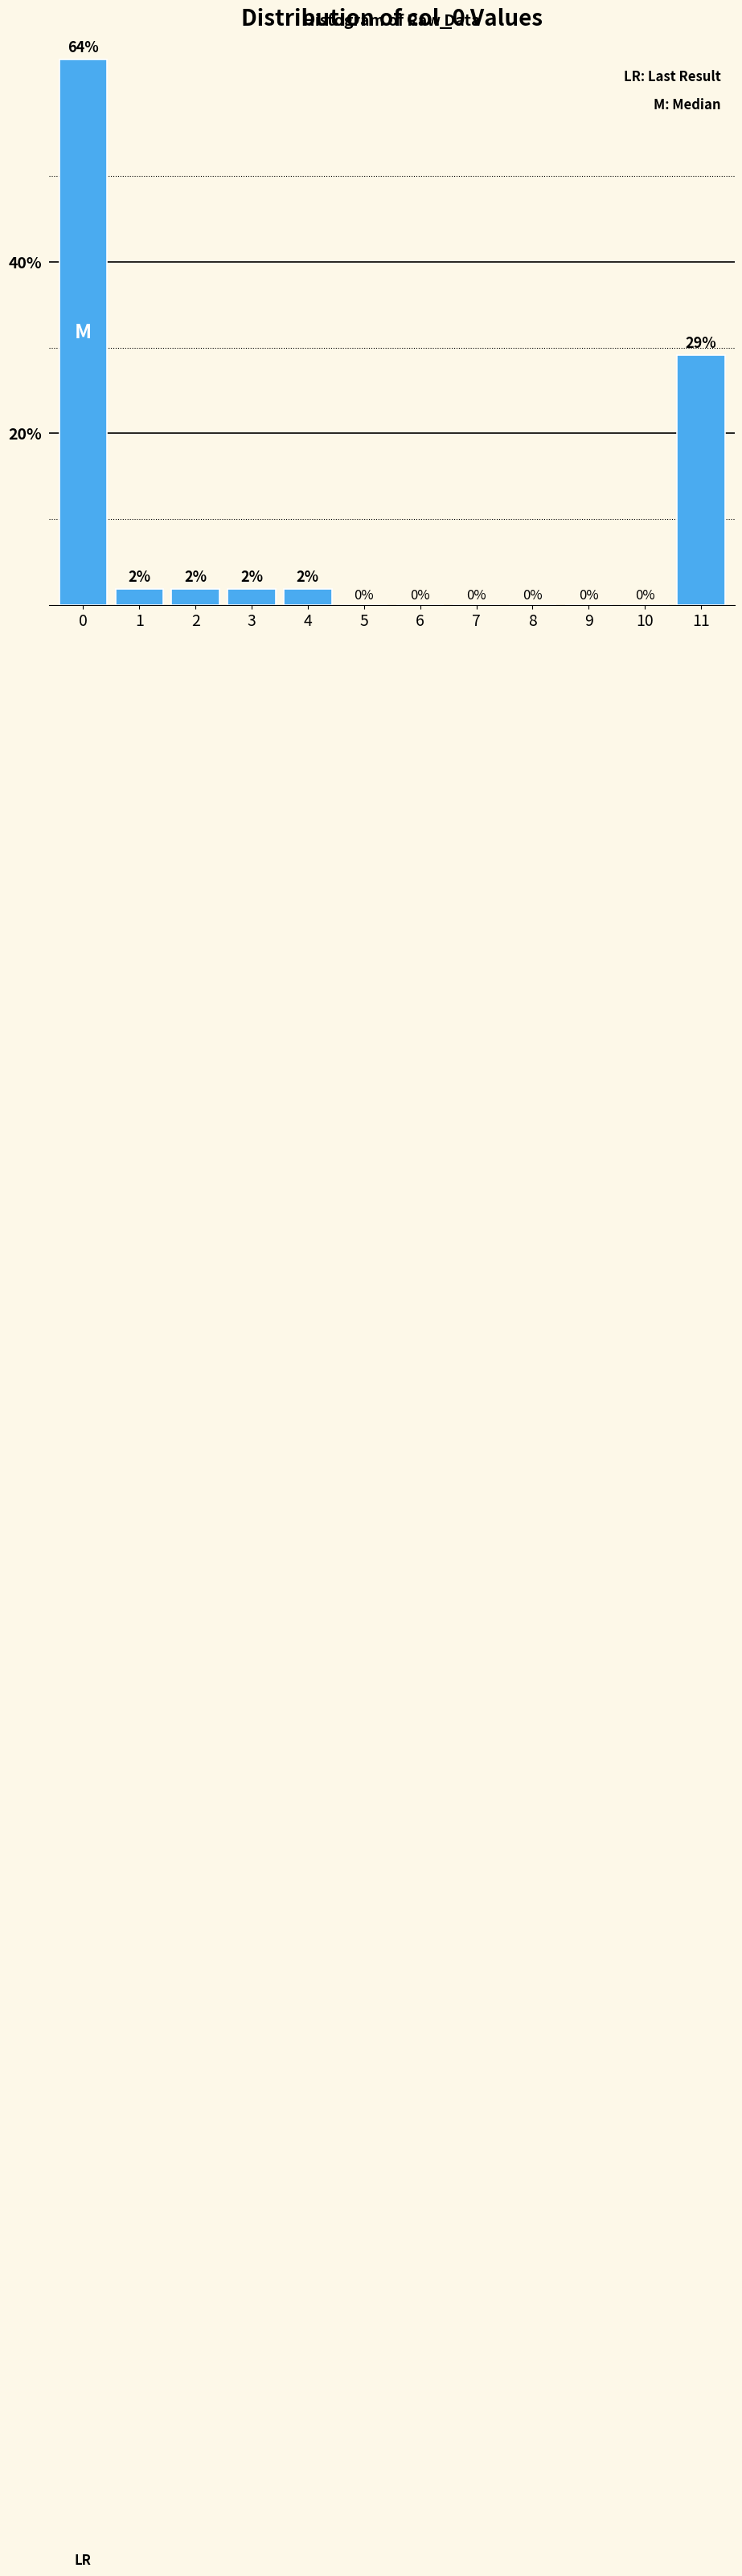

True or false: the data shows 0.0 at 7.

True